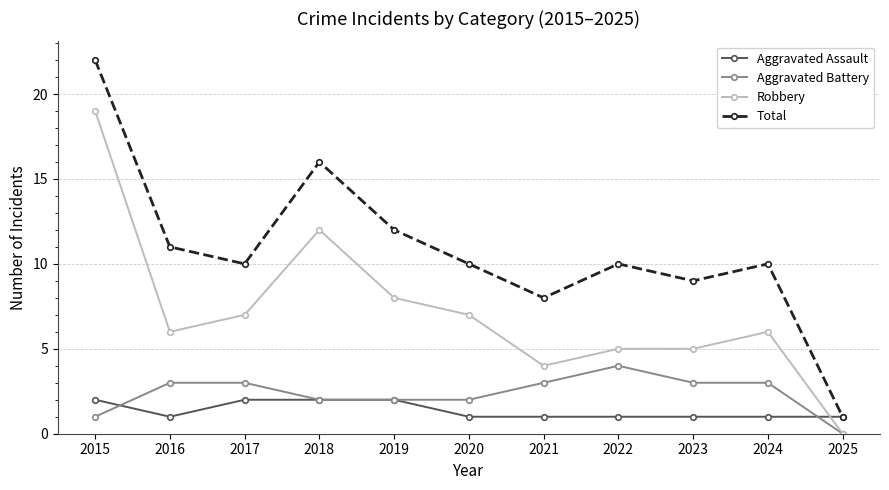

Reading right to left, extract all data points from this chart.

Aggravated Assault: 2025=1	2024=1	2023=1	2022=1	2021=1	2020=1	2019=2	2018=2	2017=2	2016=1	2015=2
Aggravated Battery: 2025=0	2024=3	2023=3	2022=4	2021=3	2020=2	2019=2	2018=2	2017=3	2016=3	2015=1
Robbery: 2025=0	2024=6	2023=5	2022=5	2021=4	2020=7	2019=8	2018=12	2017=7	2016=6	2015=19
Total: 2025=1	2024=10	2023=9	2022=10	2021=8	2020=10	2019=12	2018=16	2017=10	2016=11	2015=22